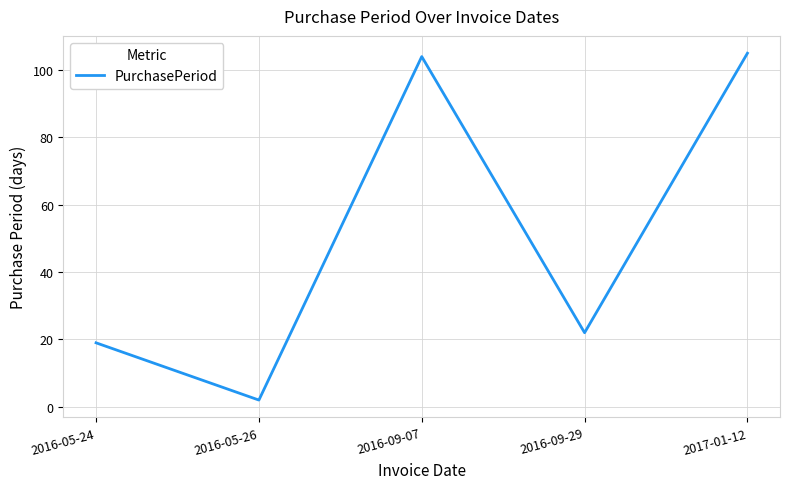

What position from the right is 2017-01-12?

1